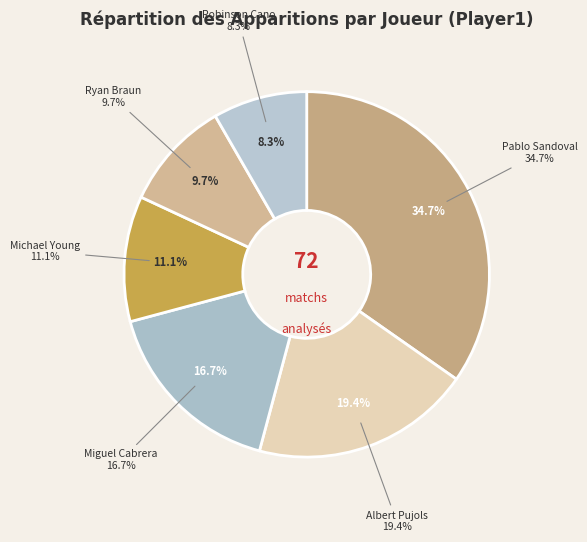

What is the total percentage of Michael Young and Albert Pujols?

30.6%